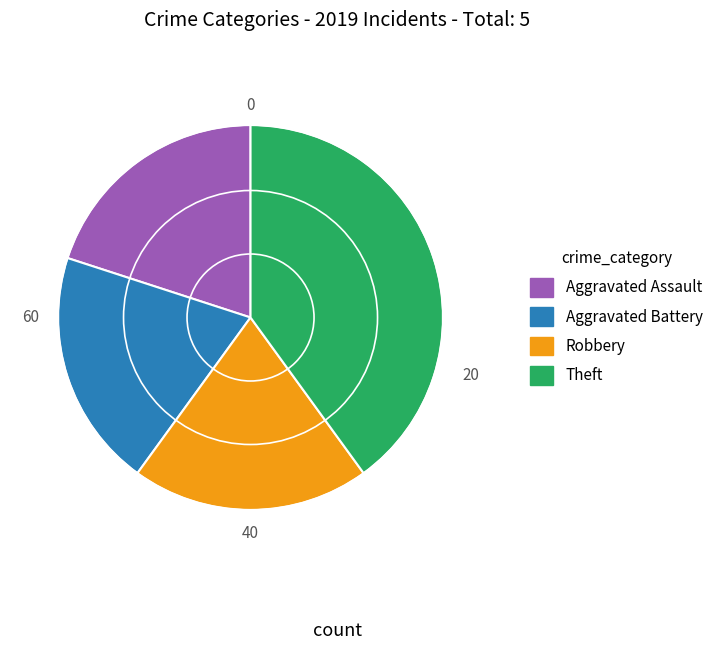

Is there a majority slice in this chart?

No